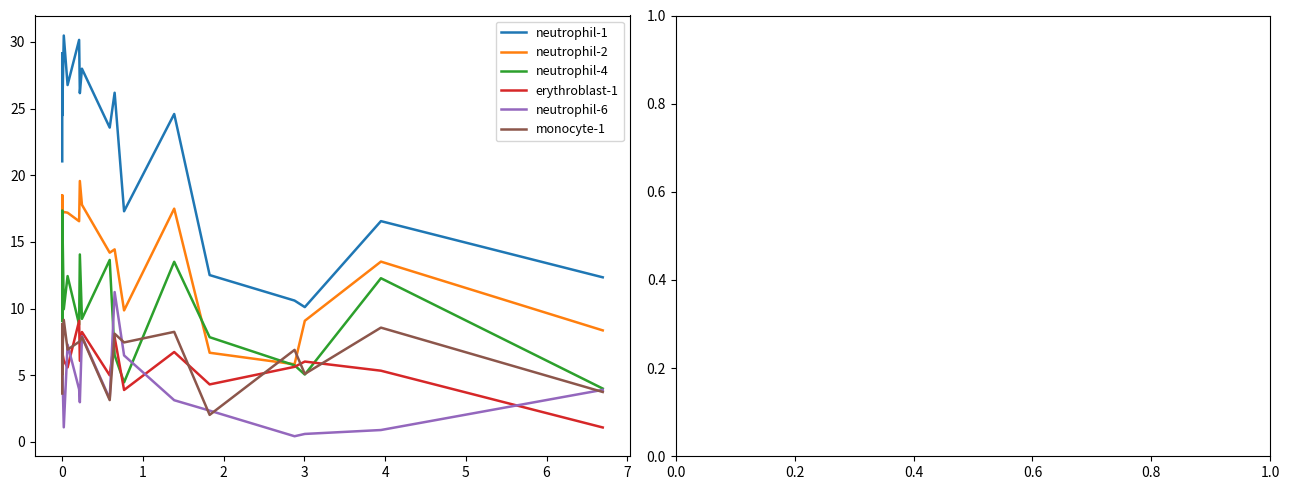

Reading left to right, what are all the values shown in this chart?

neutrophil-1: 21.0	27.8	28.8	27.7	29.1	24.5	30.5	26.8	30.2	26.2	28.0	23.6	26.2	17.3	24.6	12.5	10.6	10.1	16.6	12.3
neutrophil-2: 14.0	15.8	18.2	18.5	17.2	17.1	17.2	17.2	16.6	19.6	17.8	14.2	14.4	9.9	17.5	6.7	5.8	9.1	13.5	8.4
neutrophil-4: 10.4	10.2	11.9	9.4	9.1	17.4	10.0	12.4	8.8	14.1	9.2	13.6	6.5	4.5	13.5	7.9	5.7	5.1	12.3	4.0
erythroblast-1: 7.0	6.3	8.0	7.7	5.9	6.7	6.1	5.6	9.1	6.1	8.2	5.0	7.9	3.9	6.7	4.3	5.6	6.0	5.3	1.1
neutrophil-6: 8.4	7.9	5.4	3.7	6.1	5.8	1.1	7.3	3.9	3.0	7.9	3.2	11.2	6.5	3.1	2.3	0.4	0.6	0.9	3.9
monocyte-1: 3.6	4.5	8.8	5.9	5.1	6.3	9.2	6.9	7.5	7.5	7.9	3.1	8.1	7.5	8.3	2.0	6.9	5.1	8.6	3.7